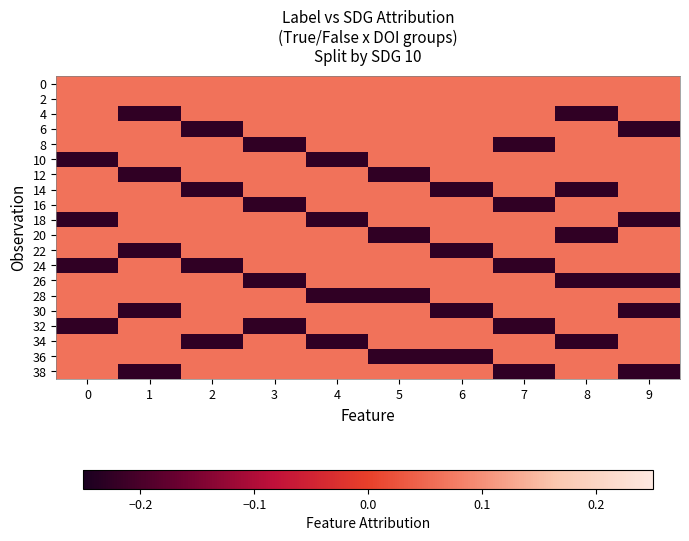

Reading left to right, extract all data points from this chart.

row_0: 0=0.1	1=0.1	2=0.1	3=0.1	4=0.1	5=0.1	6=0.1	7=0.1	8=0.1	9=0.1
row_1: 0=0.1	1=0.1	2=0.1	3=0.1	4=0.1	5=0.1	6=0.1	7=0.1	8=0.1	9=0.1
row_2: 0=0.1	1=-0.2	2=0.1	3=0.1	4=0.1	5=0.1	6=0.1	7=0.1	8=-0.2	9=0.1
row_3: 0=0.1	1=0.1	2=-0.2	3=0.1	4=0.1	5=0.1	6=0.1	7=0.1	8=0.1	9=-0.2
row_4: 0=0.1	1=0.1	2=0.1	3=-0.2	4=0.1	5=0.1	6=0.1	7=-0.2	8=0.1	9=0.1
row_5: 0=-0.2	1=0.1	2=0.1	3=0.1	4=-0.2	5=0.1	6=0.1	7=0.1	8=0.1	9=0.1
row_6: 0=0.1	1=-0.2	2=0.1	3=0.1	4=0.1	5=-0.2	6=0.1	7=0.1	8=0.1	9=0.1
row_7: 0=0.1	1=0.1	2=-0.2	3=0.1	4=0.1	5=0.1	6=-0.2	7=0.1	8=-0.2	9=0.1
row_8: 0=0.1	1=0.1	2=0.1	3=-0.2	4=0.1	5=0.1	6=0.1	7=-0.2	8=0.1	9=0.1
row_9: 0=-0.2	1=0.1	2=0.1	3=0.1	4=-0.2	5=0.1	6=0.1	7=0.1	8=0.1	9=-0.2
row_10: 0=0.1	1=0.1	2=0.1	3=0.1	4=0.1	5=-0.2	6=0.1	7=0.1	8=-0.2	9=0.1
row_11: 0=0.1	1=-0.2	2=0.1	3=0.1	4=0.1	5=0.1	6=-0.2	7=0.1	8=0.1	9=0.1
row_12: 0=-0.2	1=0.1	2=-0.2	3=0.1	4=0.1	5=0.1	6=0.1	7=-0.2	8=0.1	9=0.1
row_13: 0=0.1	1=0.1	2=0.1	3=-0.2	4=0.1	5=0.1	6=0.1	7=0.1	8=-0.2	9=-0.2
row_14: 0=0.1	1=0.1	2=0.1	3=0.1	4=-0.2	5=-0.2	6=0.1	7=0.1	8=0.1	9=0.1
row_15: 0=0.1	1=-0.2	2=0.1	3=0.1	4=0.1	5=0.1	6=-0.2	7=0.1	8=0.1	9=-0.2
row_16: 0=-0.2	1=0.1	2=0.1	3=-0.2	4=0.1	5=0.1	6=0.1	7=-0.2	8=0.1	9=0.1
row_17: 0=0.1	1=0.1	2=-0.2	3=0.1	4=-0.2	5=0.1	6=0.1	7=0.1	8=-0.2	9=0.1
row_18: 0=0.1	1=0.1	2=0.1	3=0.1	4=0.1	5=-0.2	6=-0.2	7=0.1	8=0.1	9=0.1
row_19: 0=0.1	1=-0.2	2=0.1	3=0.1	4=0.1	5=0.1	6=0.1	7=-0.2	8=0.1	9=-0.2